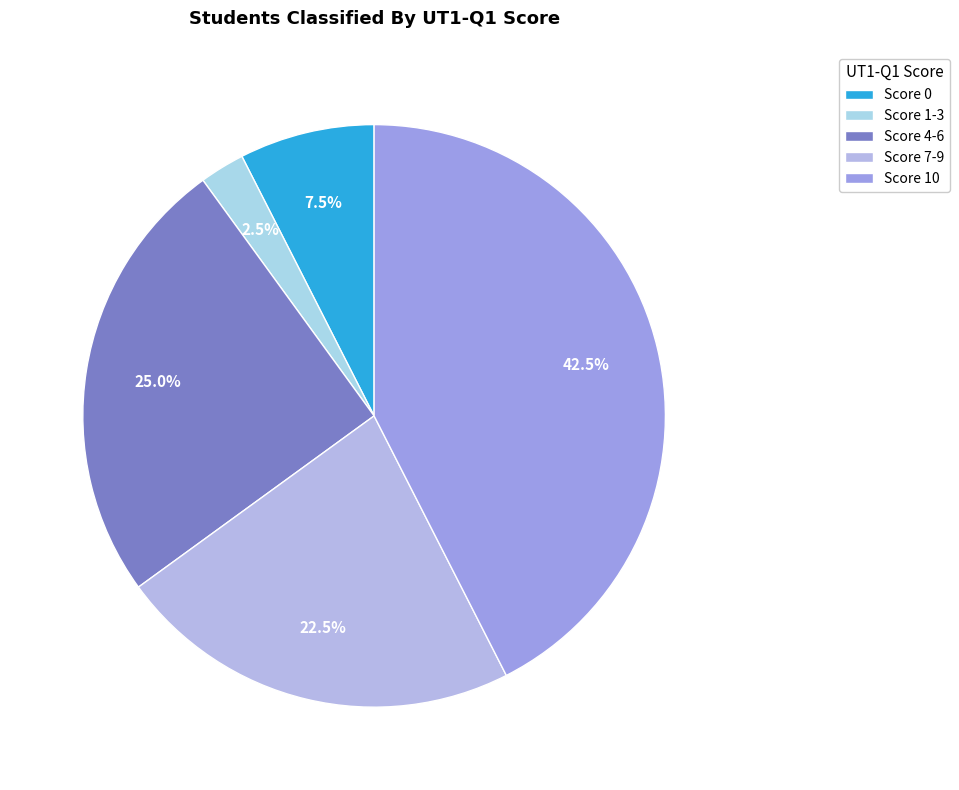

To the nearest percent, what is the difference between the largest and smallest slice percentages?

40%